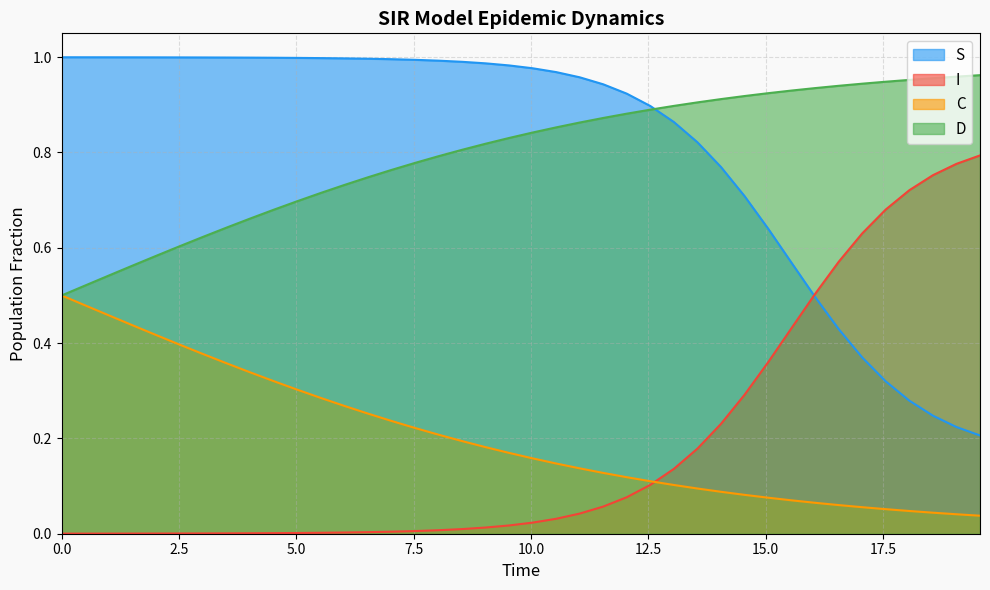

How many intersections are there between D and S?

1